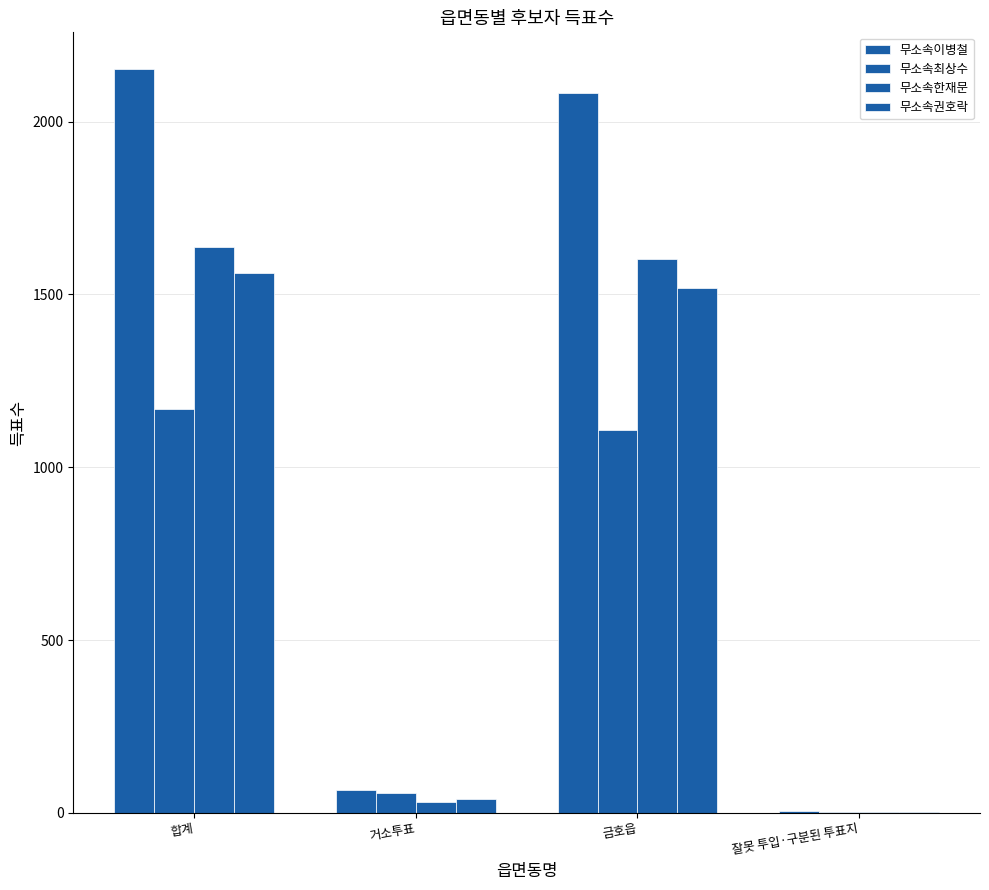

Which has a higher value, 거소투표 or 합계?

합계